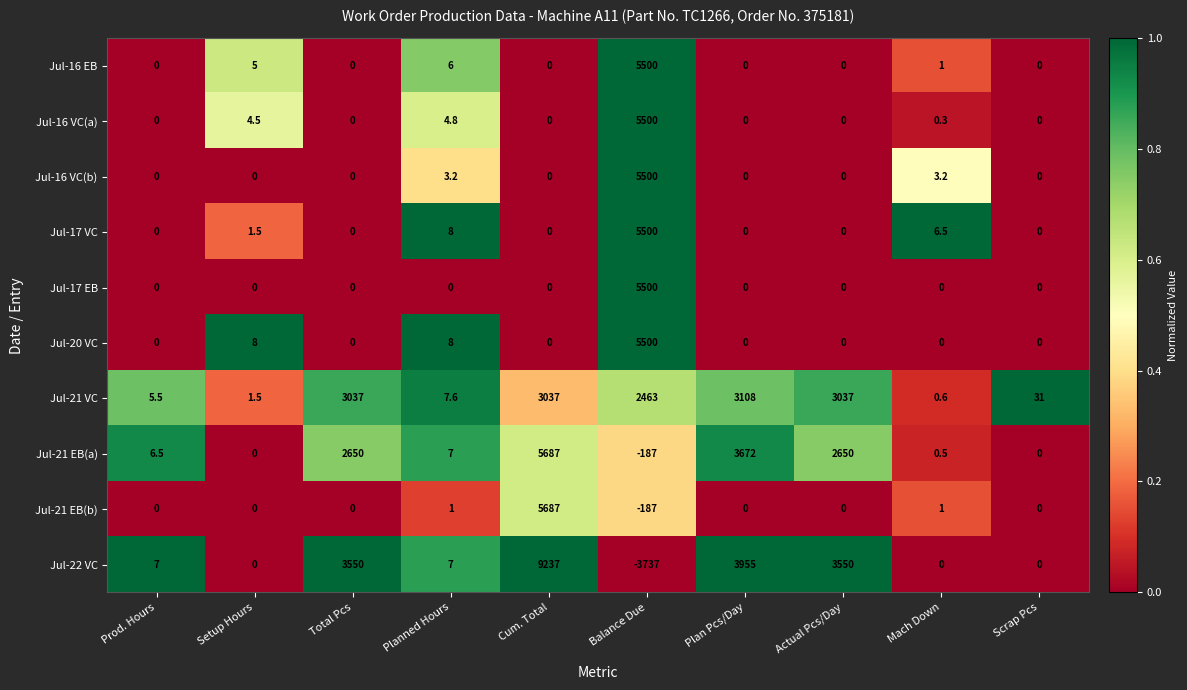

At which category is the sum across all series the highest?

Balance Due